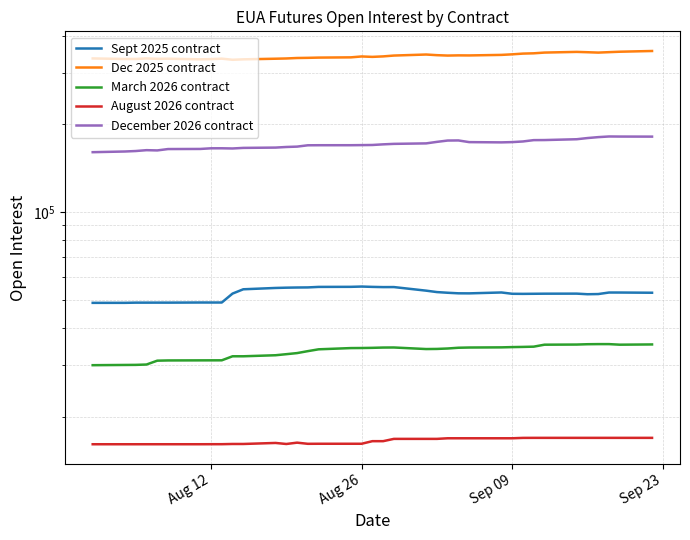

What is the smallest value displayed?

16079